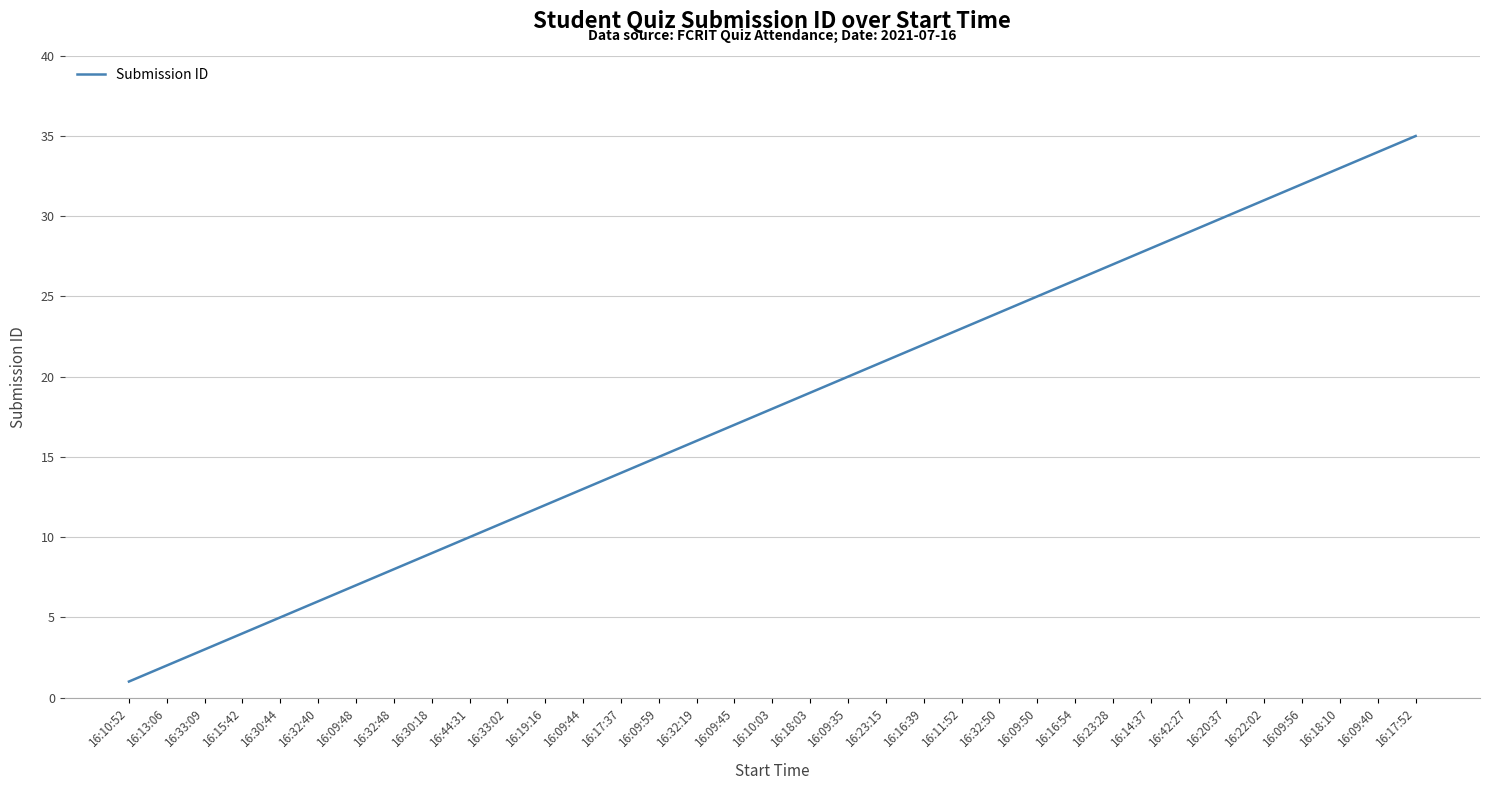

Which category has the highest value across all series?

16:17:52